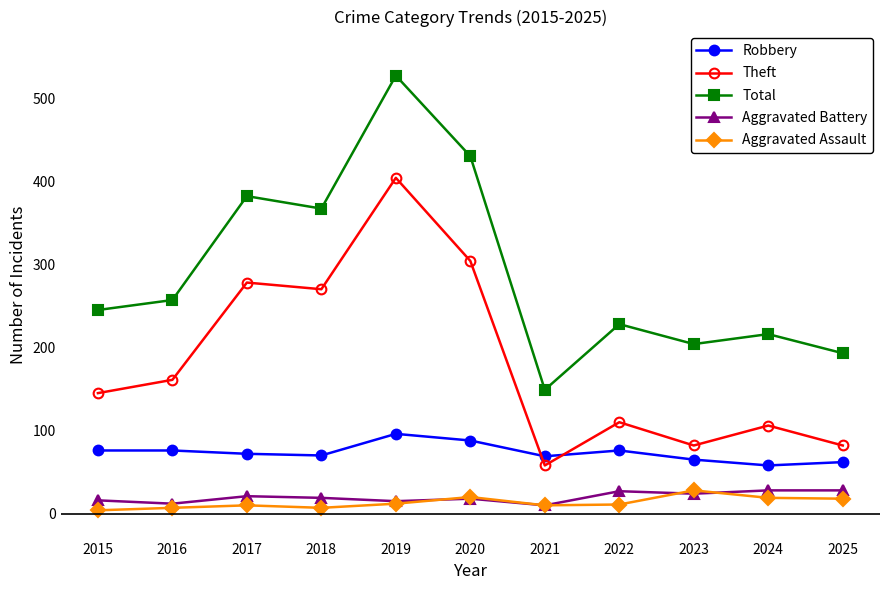

What are all the series names shown in the legend?

Robbery, Theft, Total, Aggravated Battery, Aggravated Assault